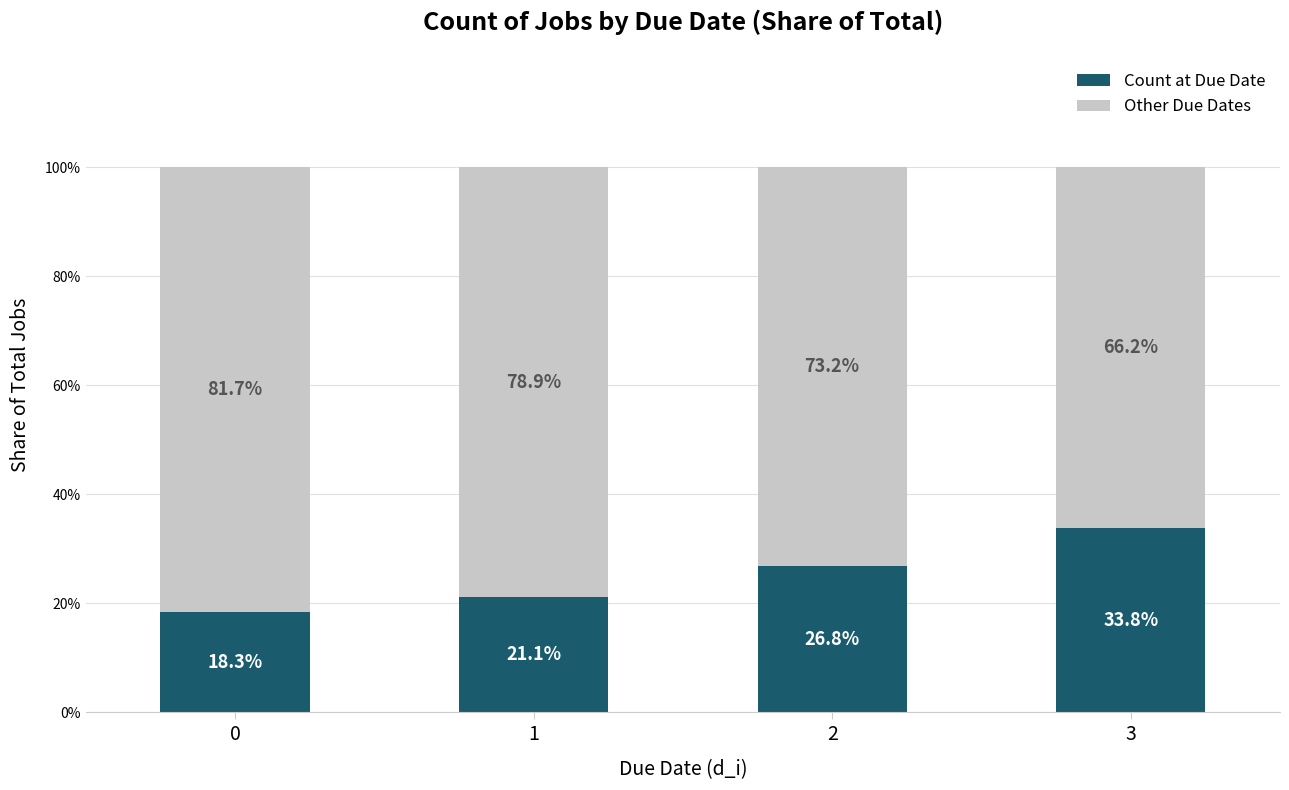

What is the difference between the maximum and minimum values in the Count at Due Date series?

15.5